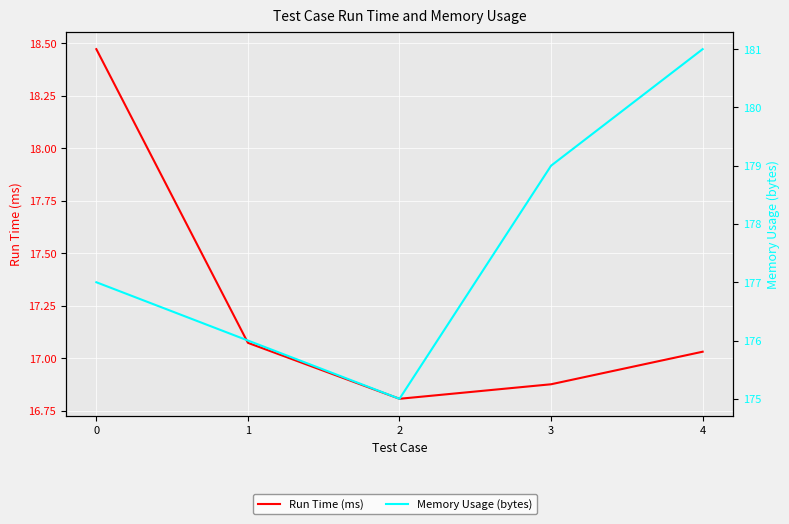

List the series in order of their peak value, highest first.

Memory Usage (bytes), Run Time (ms)